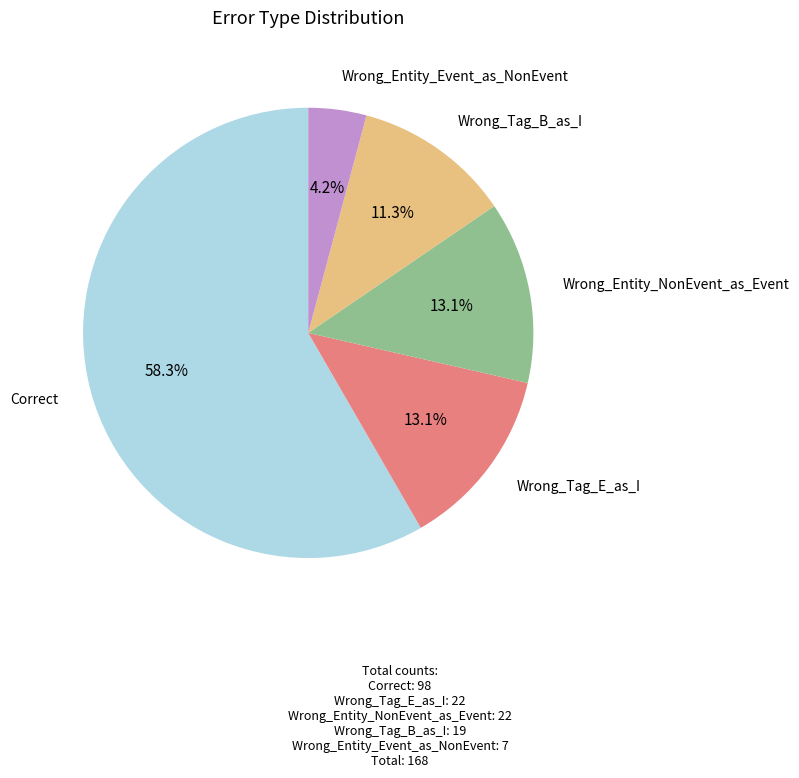

To the nearest percent, what is the difference between the largest and smallest slice percentages?

54%